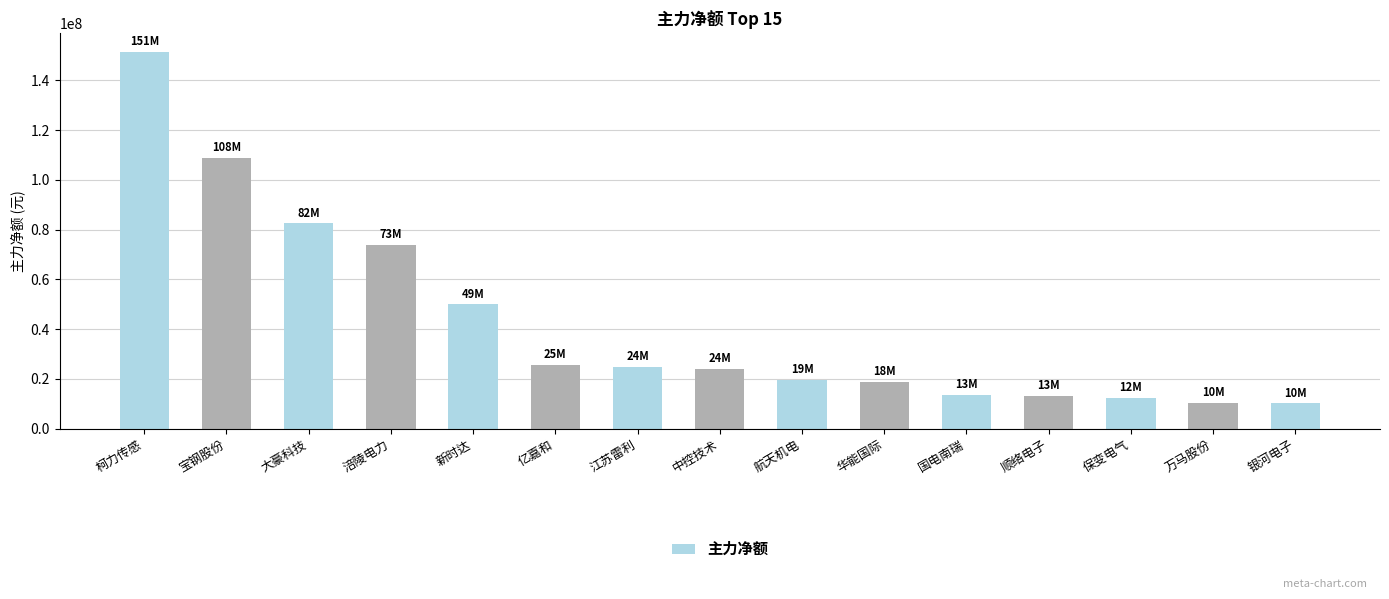

What is the label of the 15th bar from the right?

柯力传感